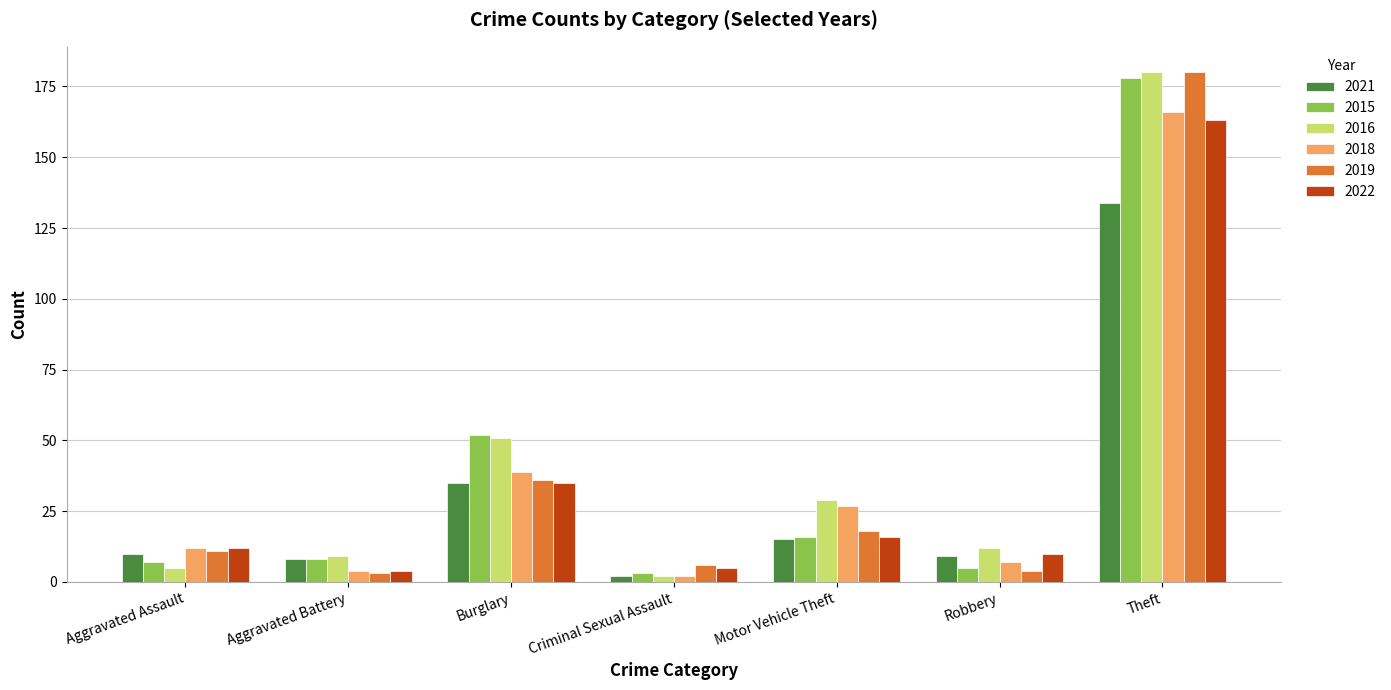

What position from the left is Theft?

7